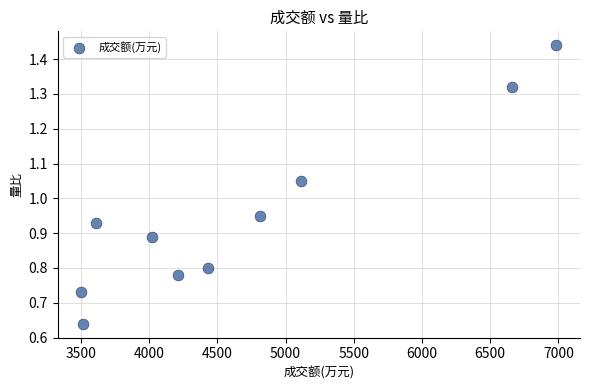

What is the average X value?

4687.5